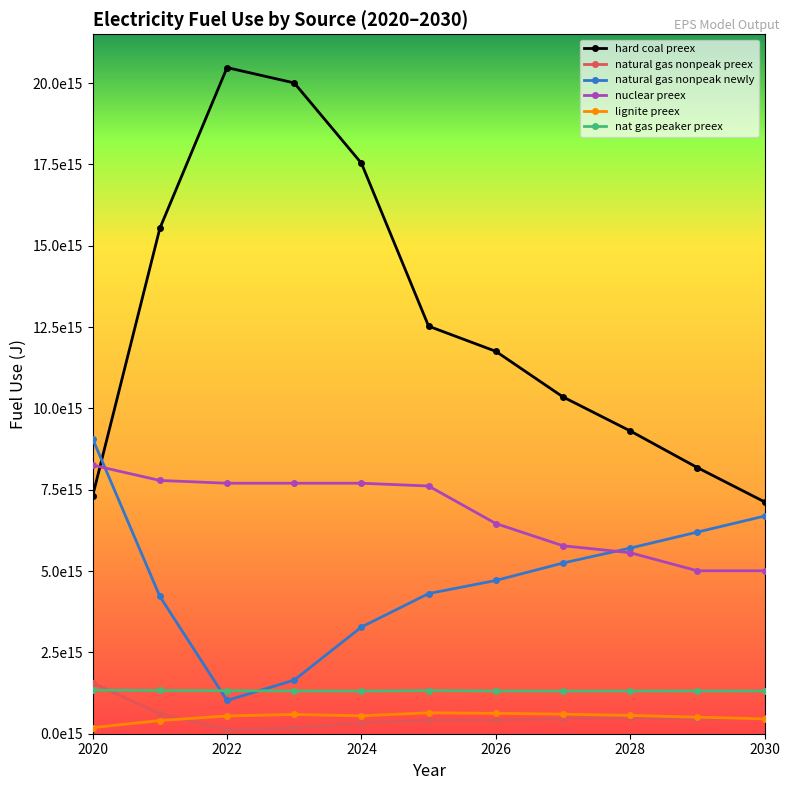

Is this an area chart (filled region under the line)?

No